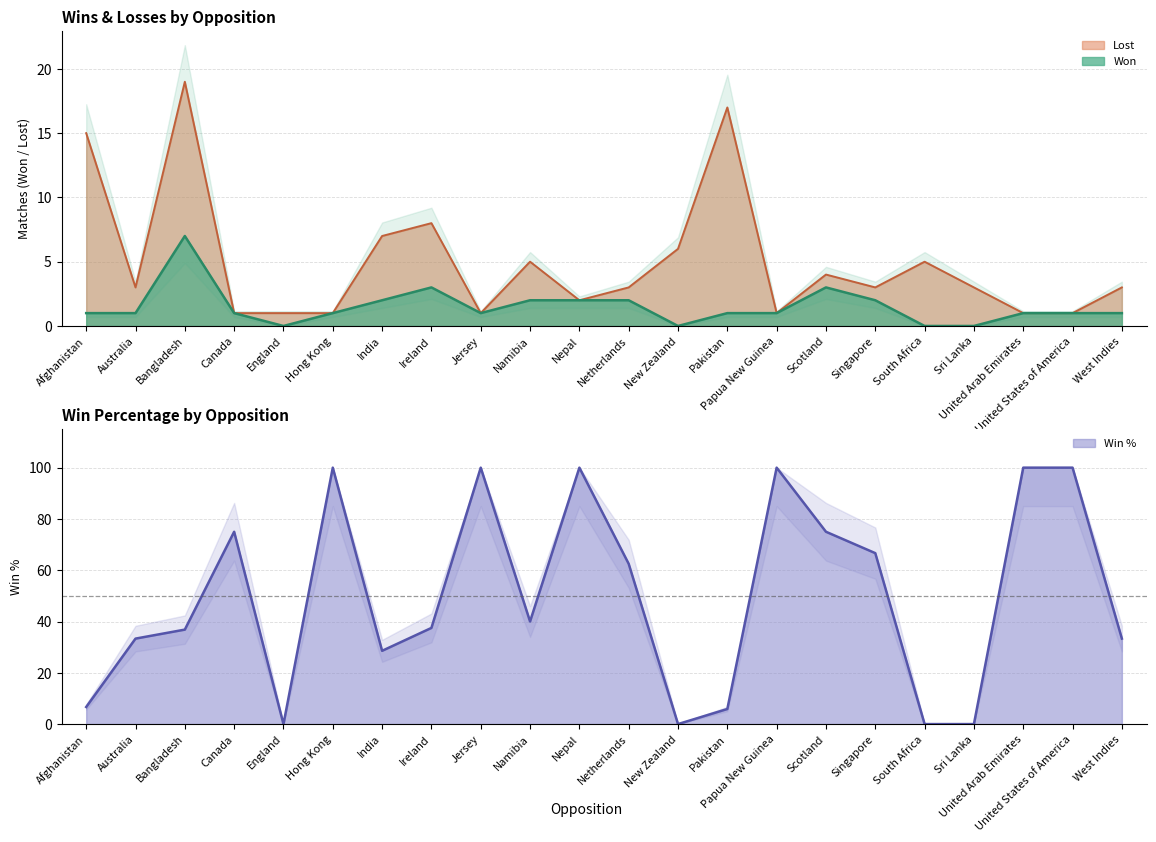

Is the value of Win% at England greater than the value of Won at Netherlands?

No